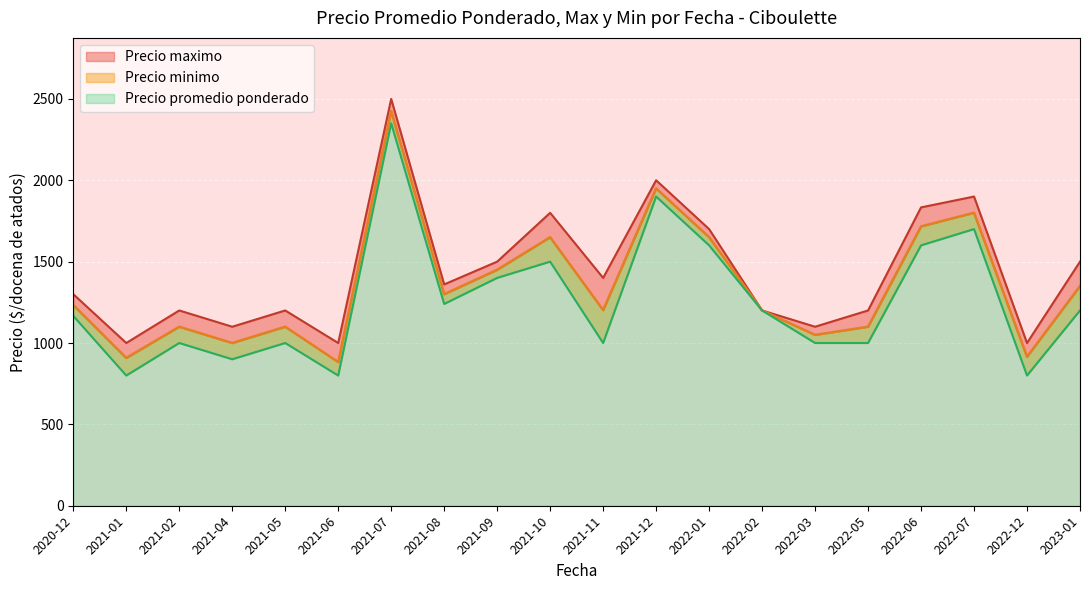

Which series has the largest total across all categories?

Precio maximo